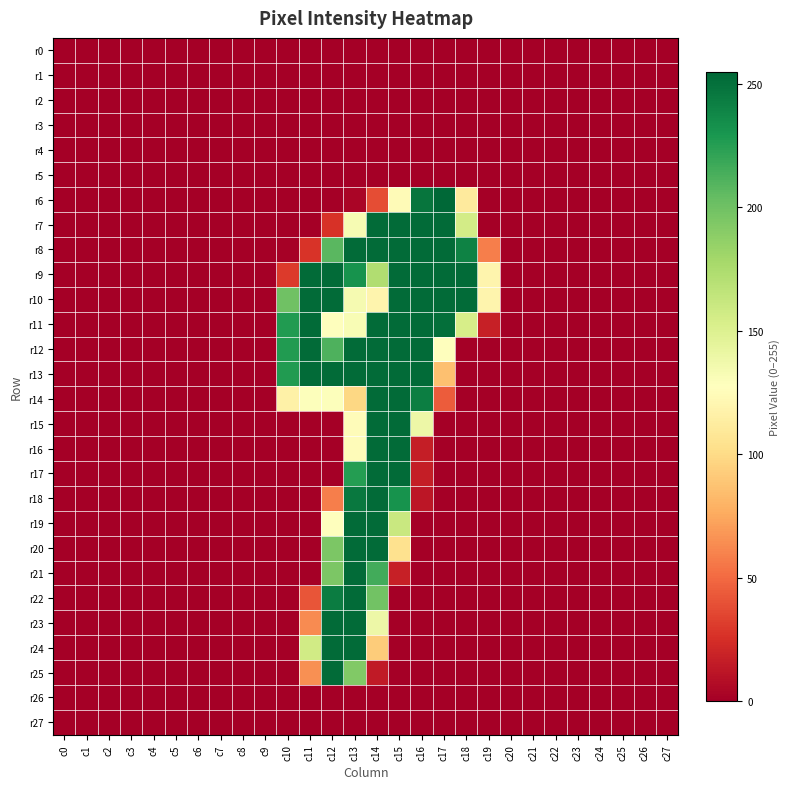

How many series are shown in this chart?

28